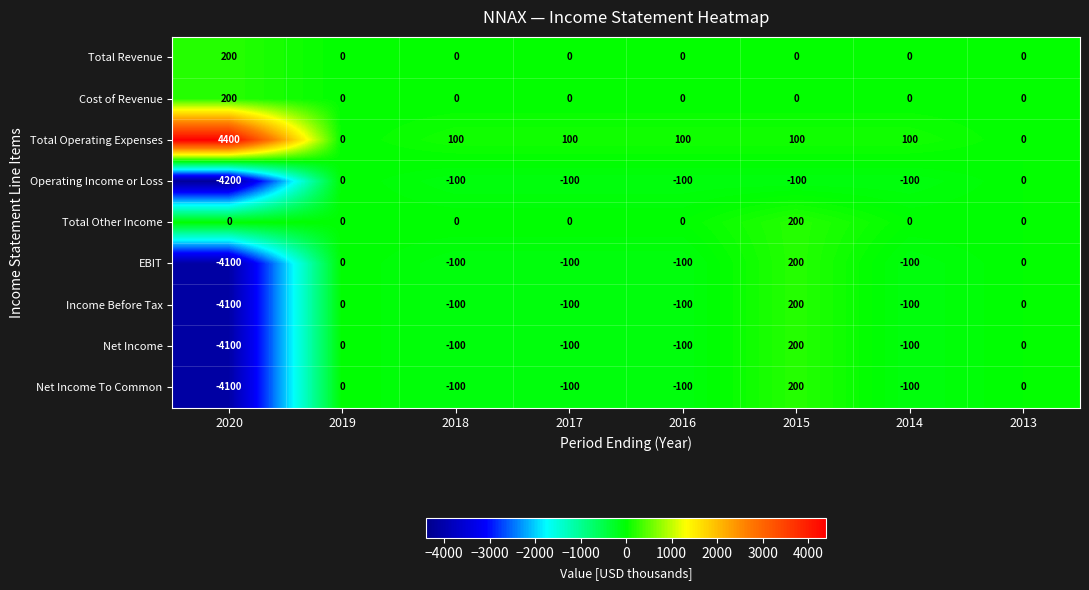

The value of Net Income at 2014 is -100. True or false?

True